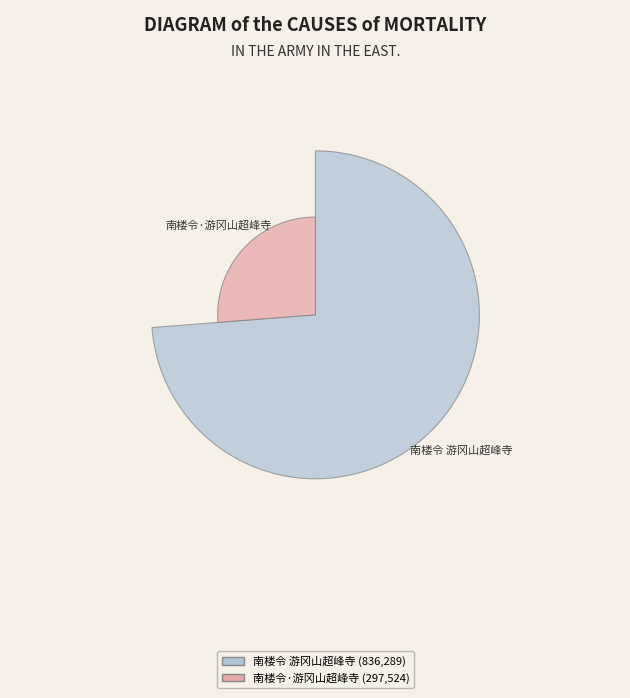

How many segments does this pie chart have?

2